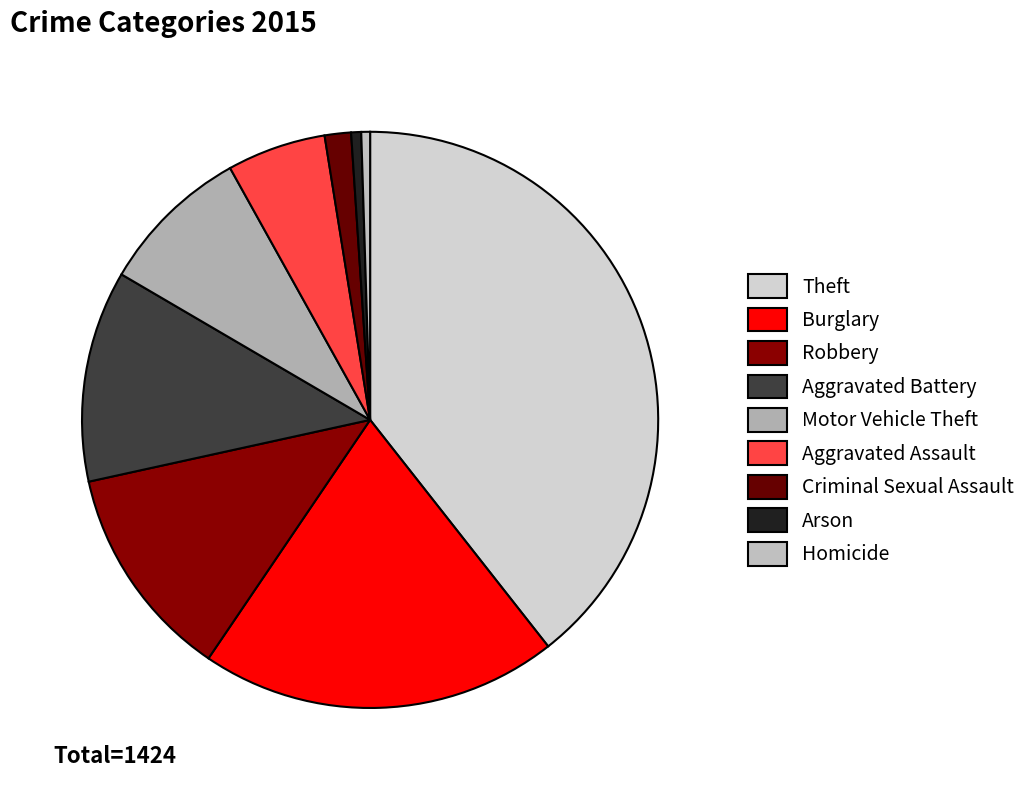

Does Theft account for over 50% of the chart?

No